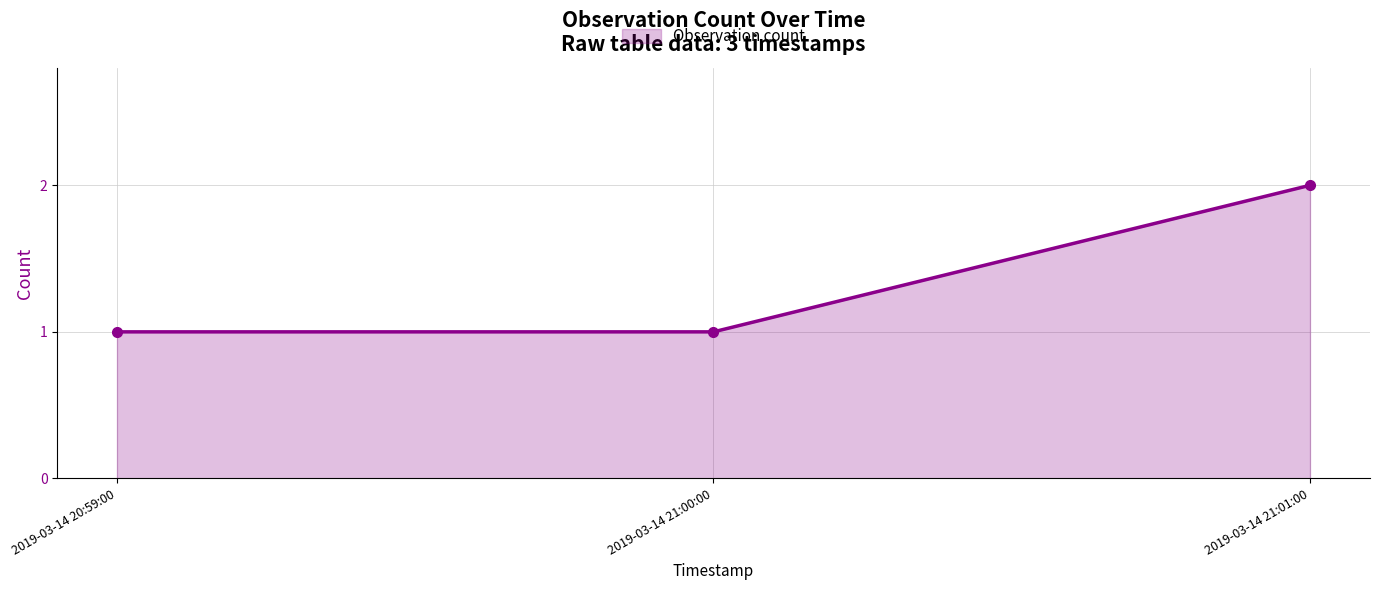

True or false: the data shows 1 at 2019-03-14 20:59:00.

True